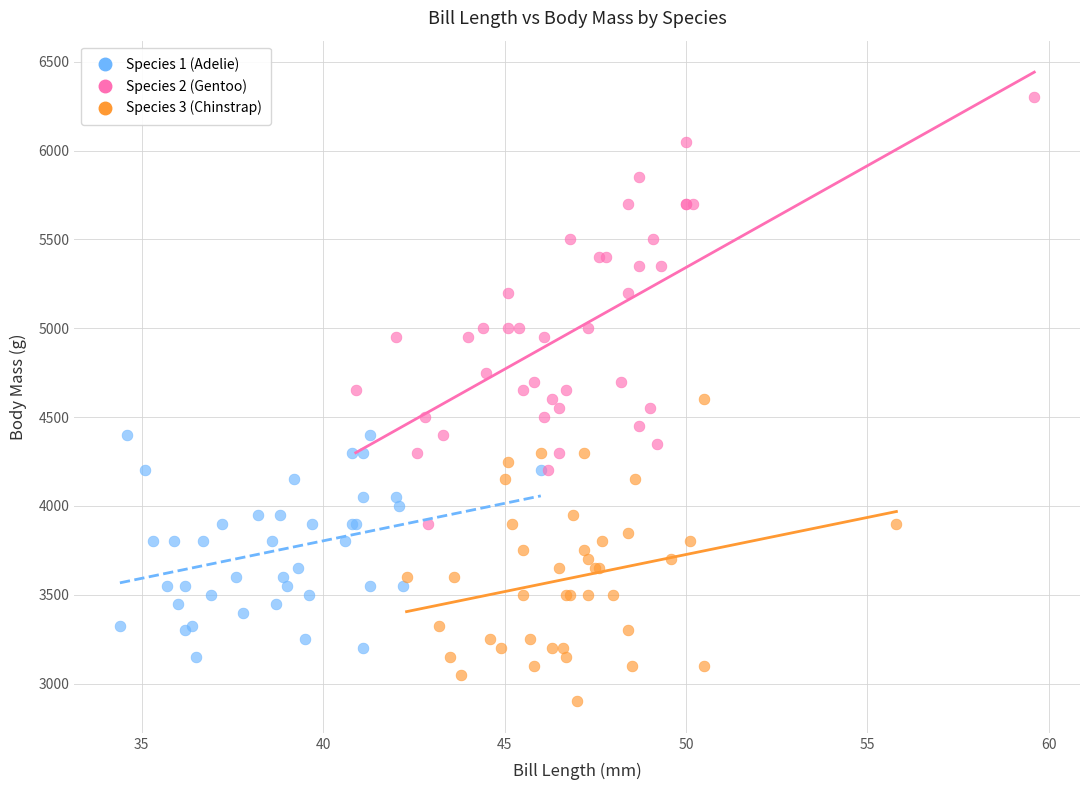

Which series has the largest Y range (max minus min)?

Species 2 (Gentoo)